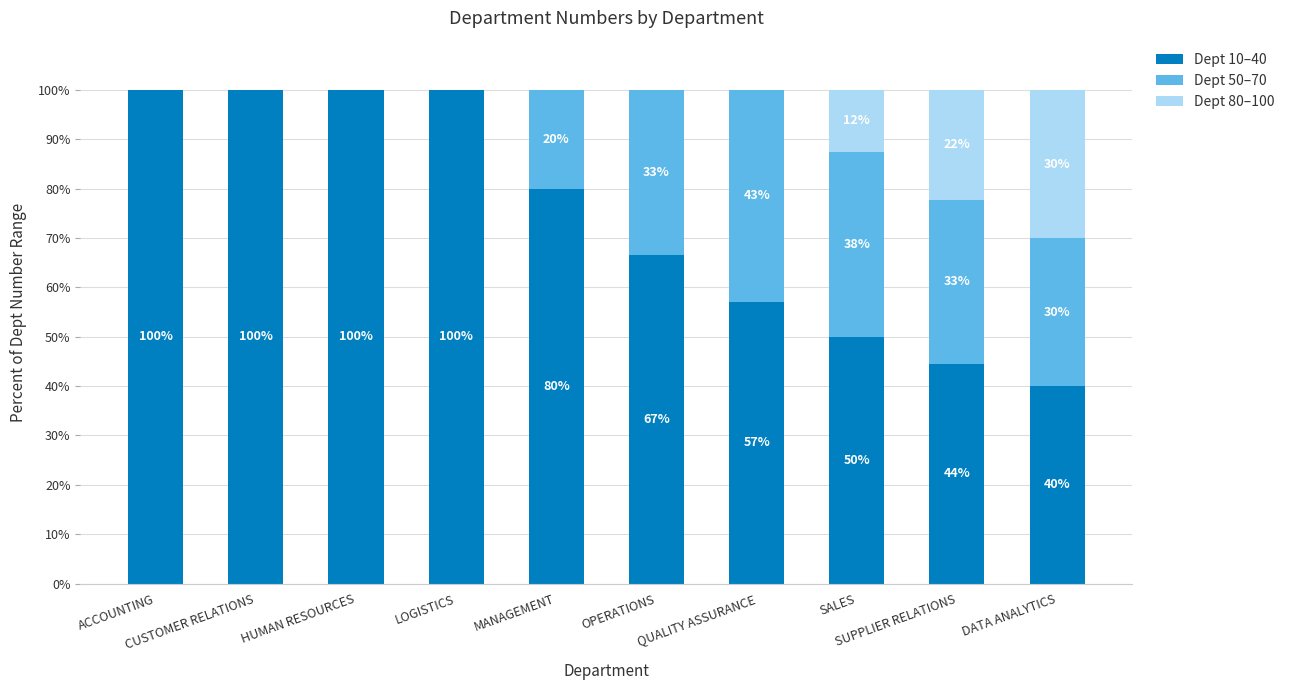

Which series has the widest spread of values?

Dept 10–40